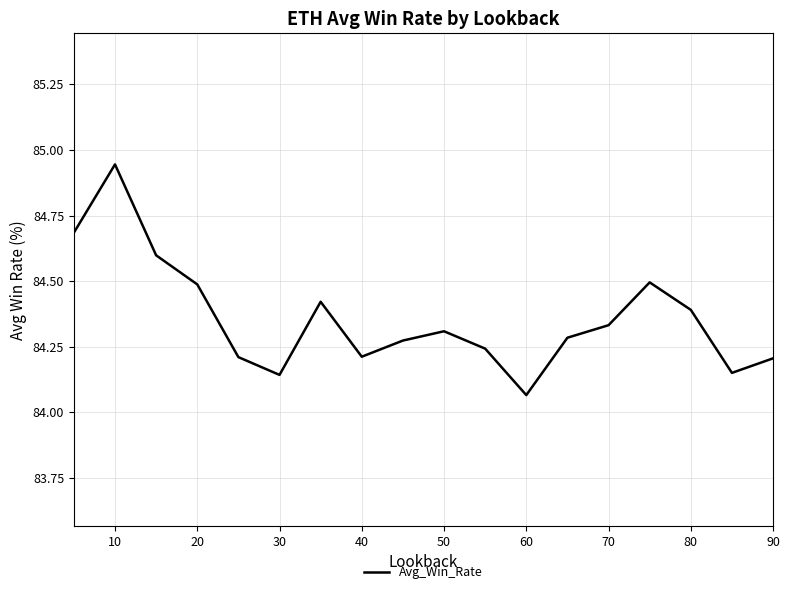

What is the difference between the maximum and minimum values?

0.9